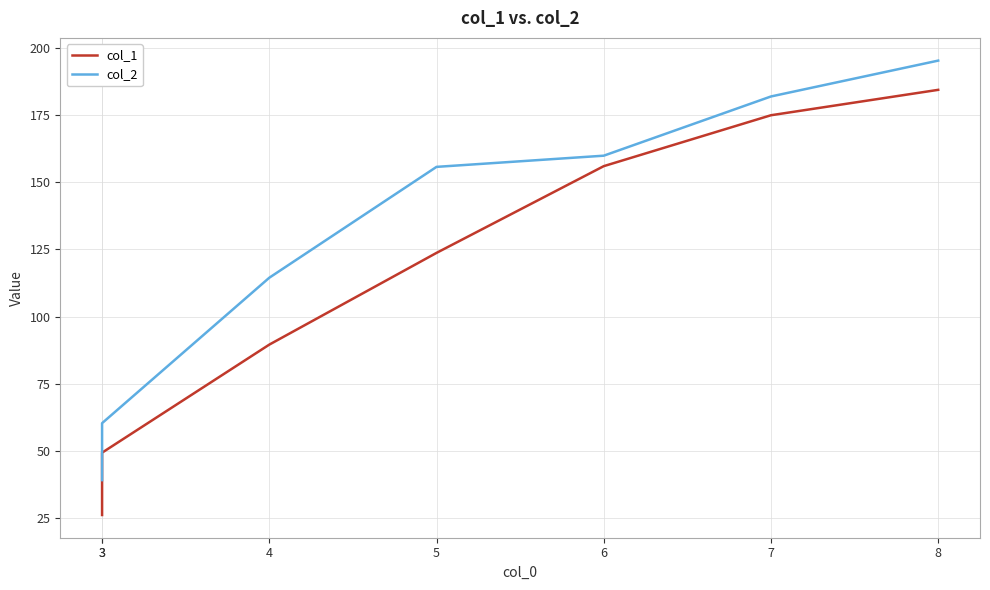

True or false: col_1 and col_2 intersect in this chart.

False